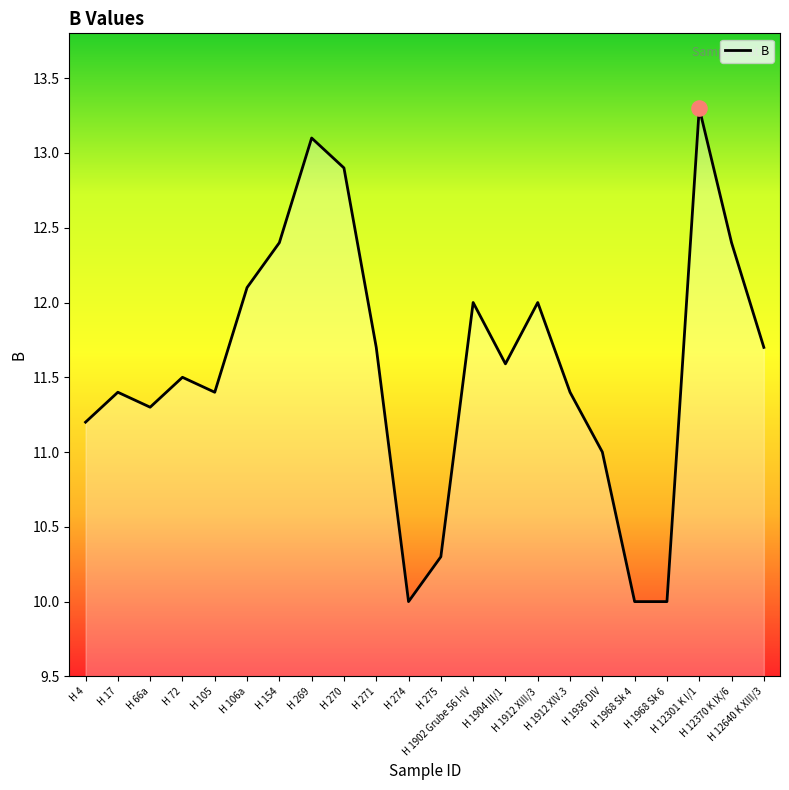

Between H 1904 III/1 and H 4, which is larger?

H 1904 III/1